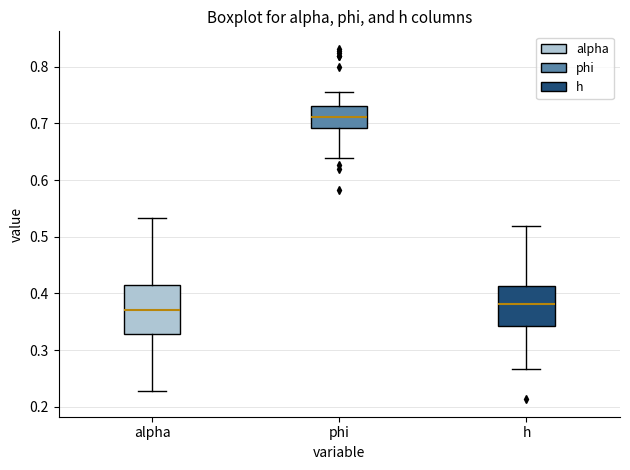

Reading left to right, transcribe this box plot: for each box, give where its median line is, the range the box spans, and where its two whiskers end, as read against the y-axis. The values are not printed on the chart, so give them approximately, as read against the axis.

alpha: median 0.37, box 0.33 to 0.41, whiskers 0.23 to 0.53
phi: median 0.71, box 0.69 to 0.73, whiskers 0.64 to 0.76
h: median 0.38, box 0.34 to 0.41, whiskers 0.27 to 0.52